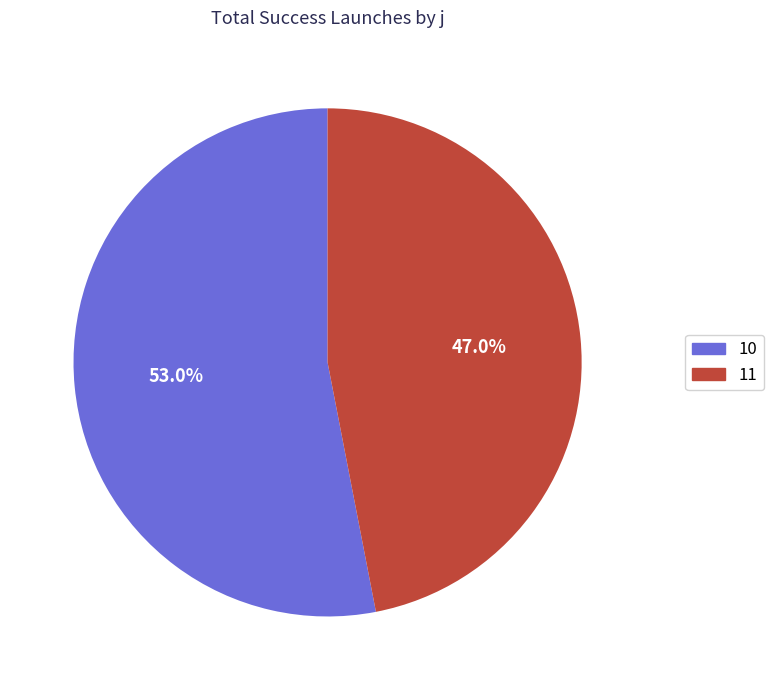

What percentage is NOT represented by 10?

47.0%